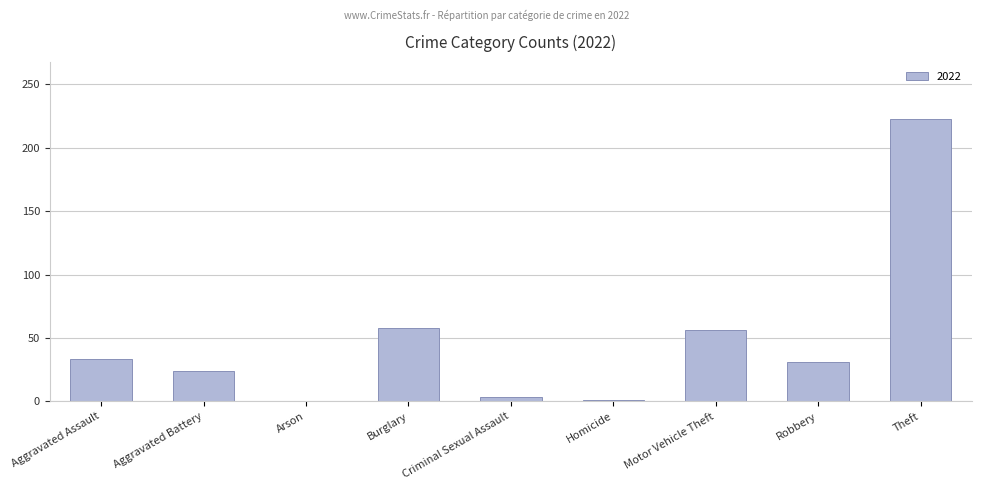

What is the sum of the values at Motor Vehicle Theft and Aggravated Battery?

80